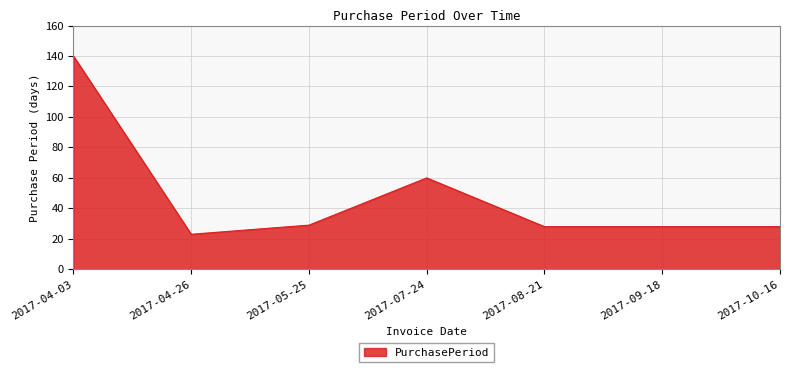

How many lines are shown in the chart?

1